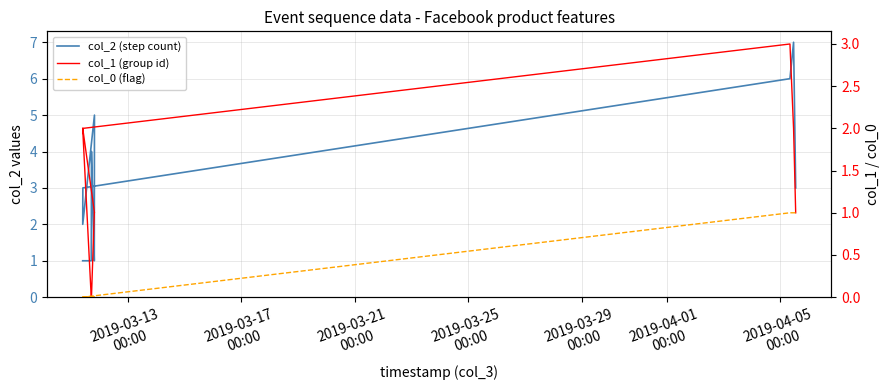

What is the label of the 7th point from the left?

2019-04-05
00:00